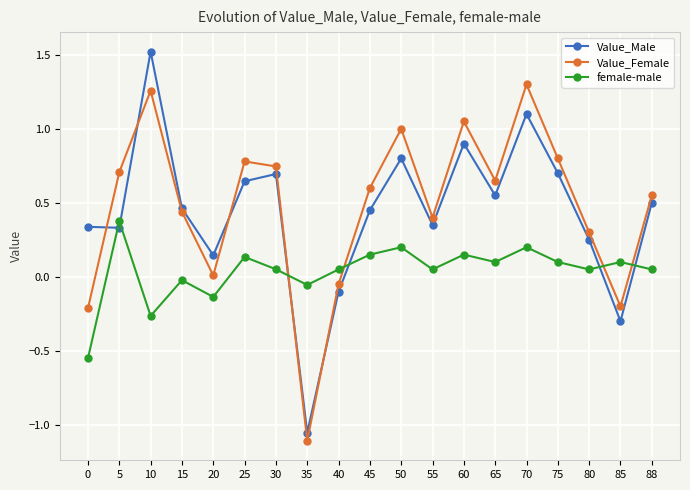

What is the total value across all series at 0?

-0.4